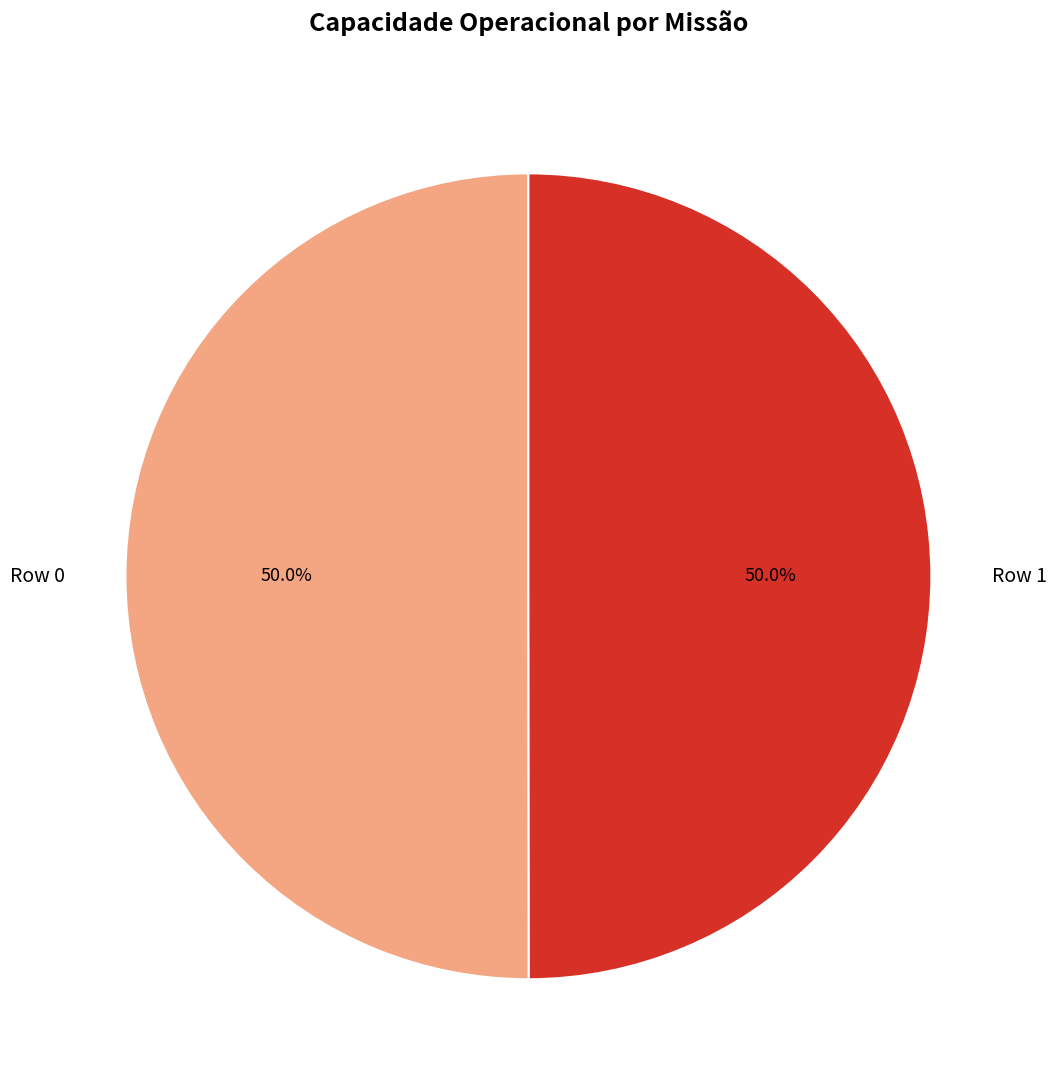

What percentage is NOT represented by Row 0?

50.0%